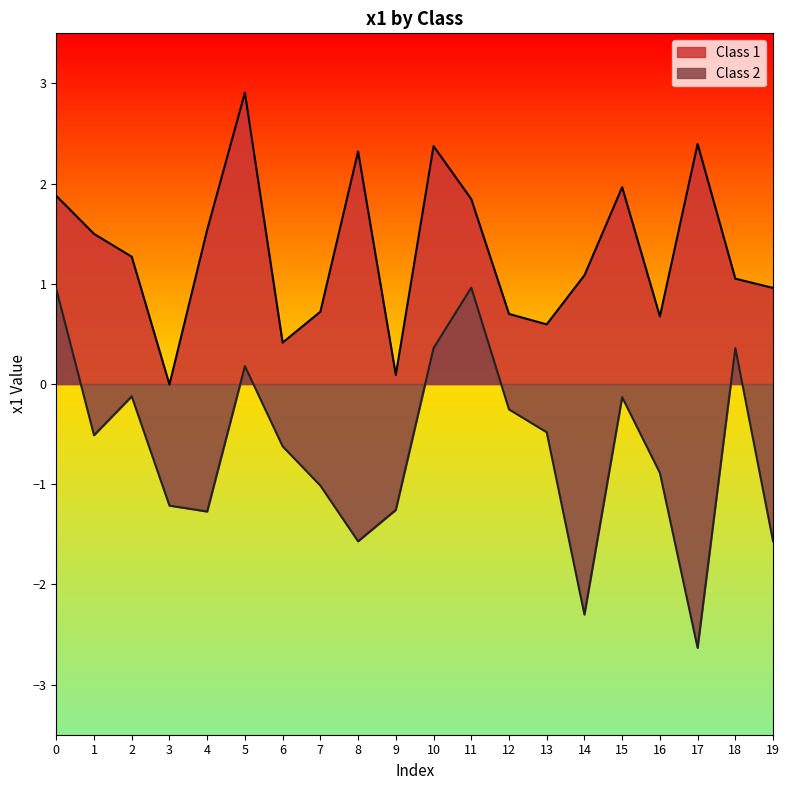

What is the difference between the Class 1 values at 7 and 2?

0.5